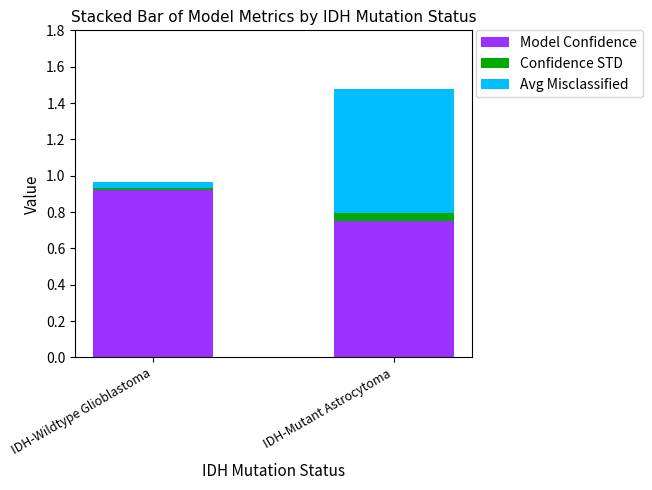

At which category is the sum across all series the highest?

IDH-Mutant Astrocytoma